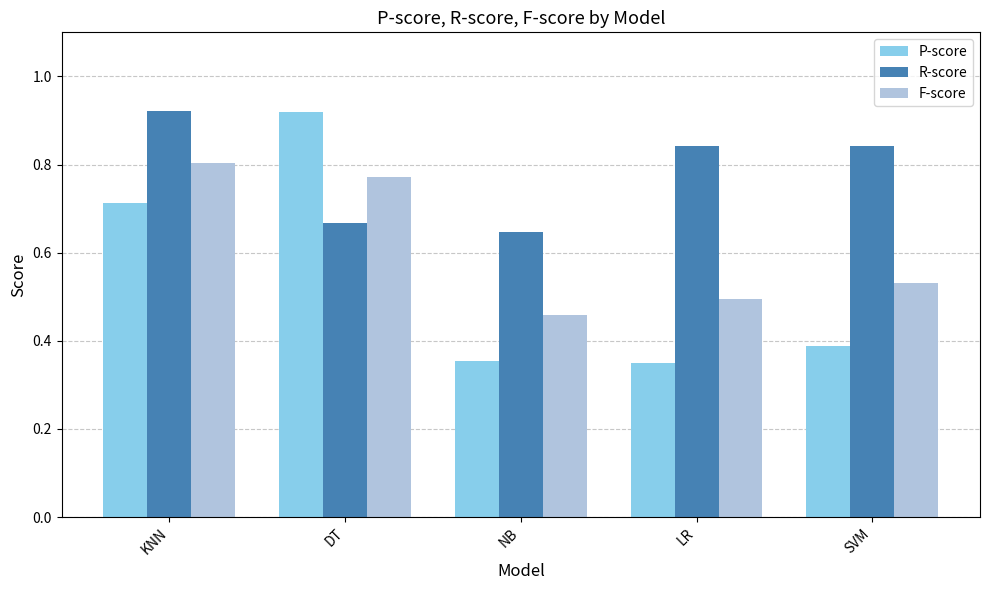

What are all the series names shown in the legend?

P-score, R-score, F-score